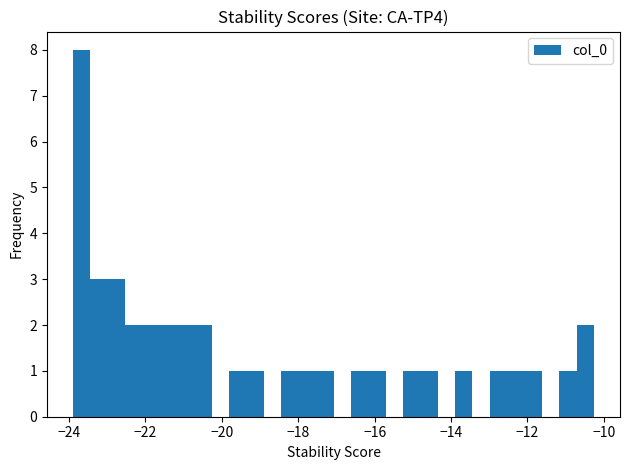

Read against the x-axis, roughly where is the centre of the tallest bar?

-23.6